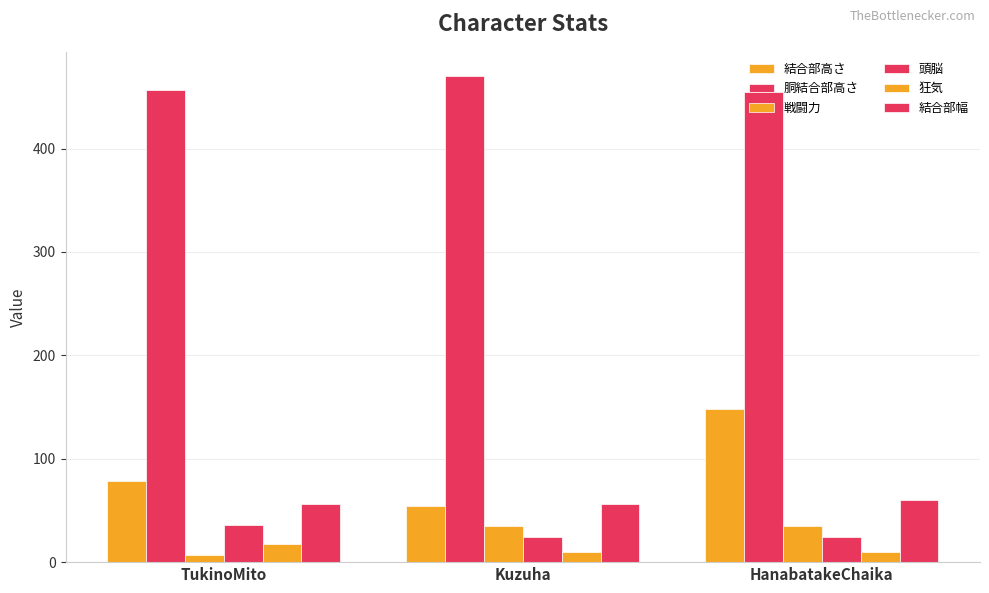

How many groups of bars are there?

3